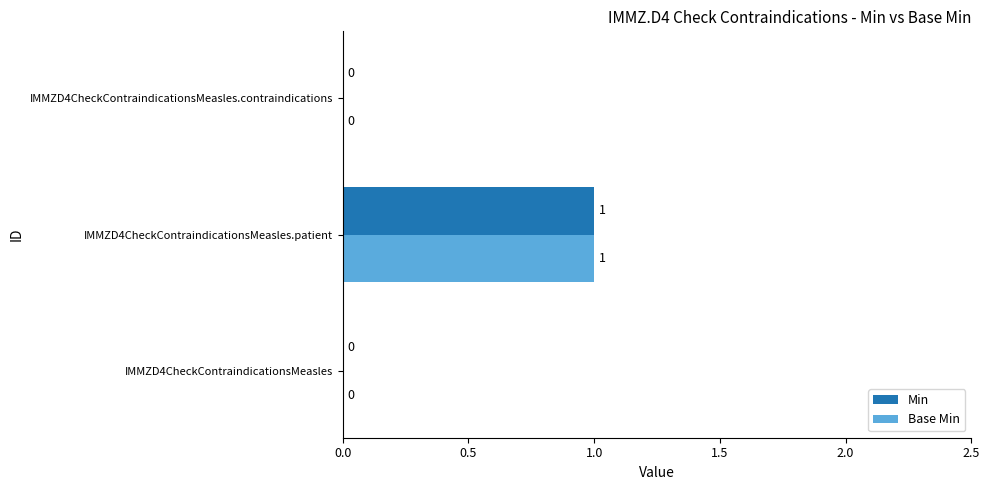

At which category is the sum across all series the highest?

IMMZD4CheckContraindicationsMeasles.patient